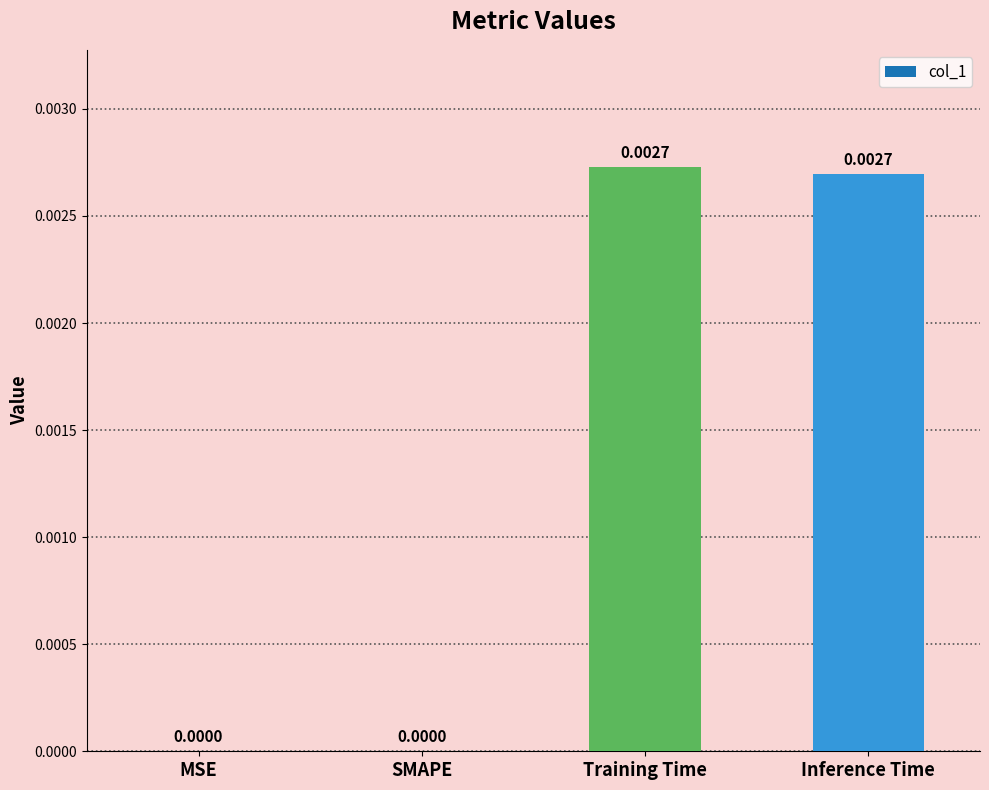

Which has a higher value, Inference Time or MSE?

Inference Time